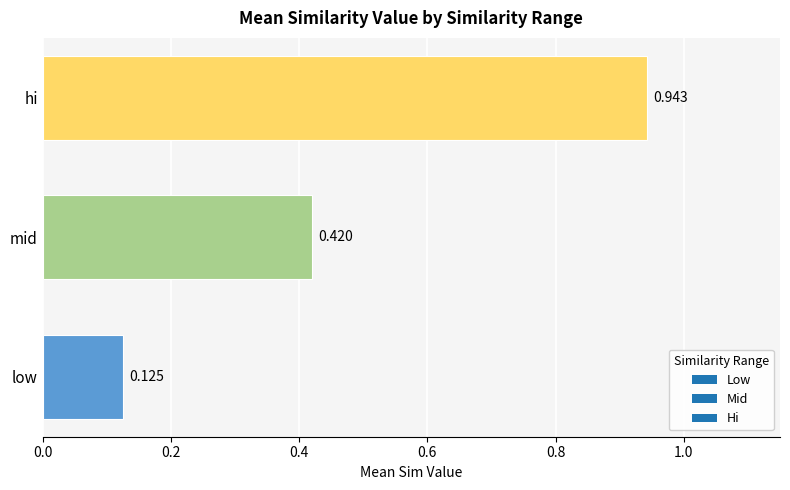

Which label corresponds to the largest value in the chart?

hi